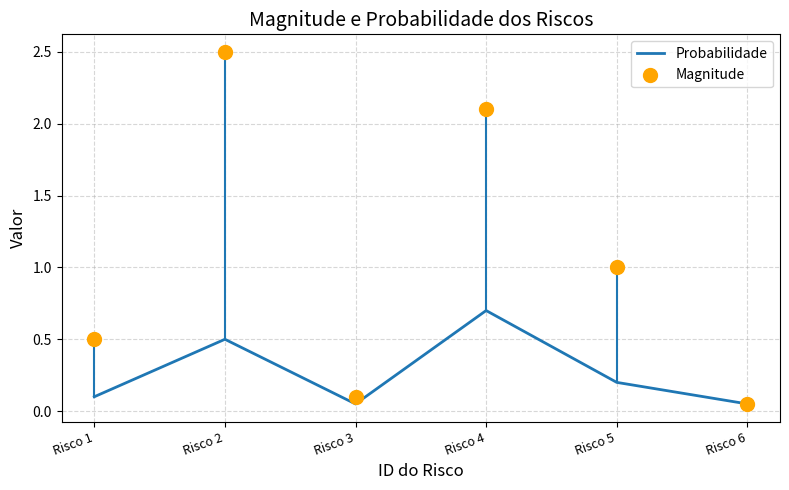

Which series has the widest spread of Y values?

Magnitude